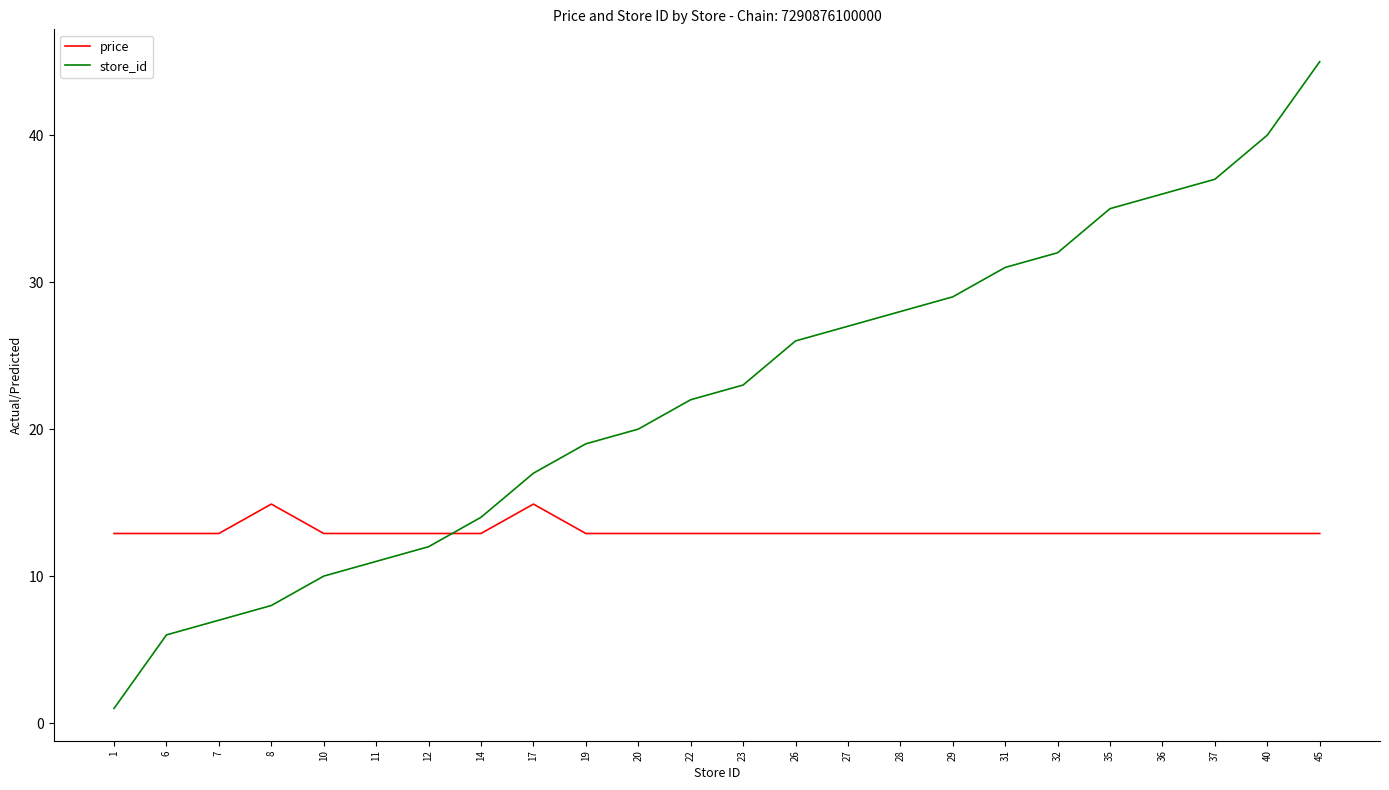

Which series ends up on top after the final intersection of price and store_id?

store_id